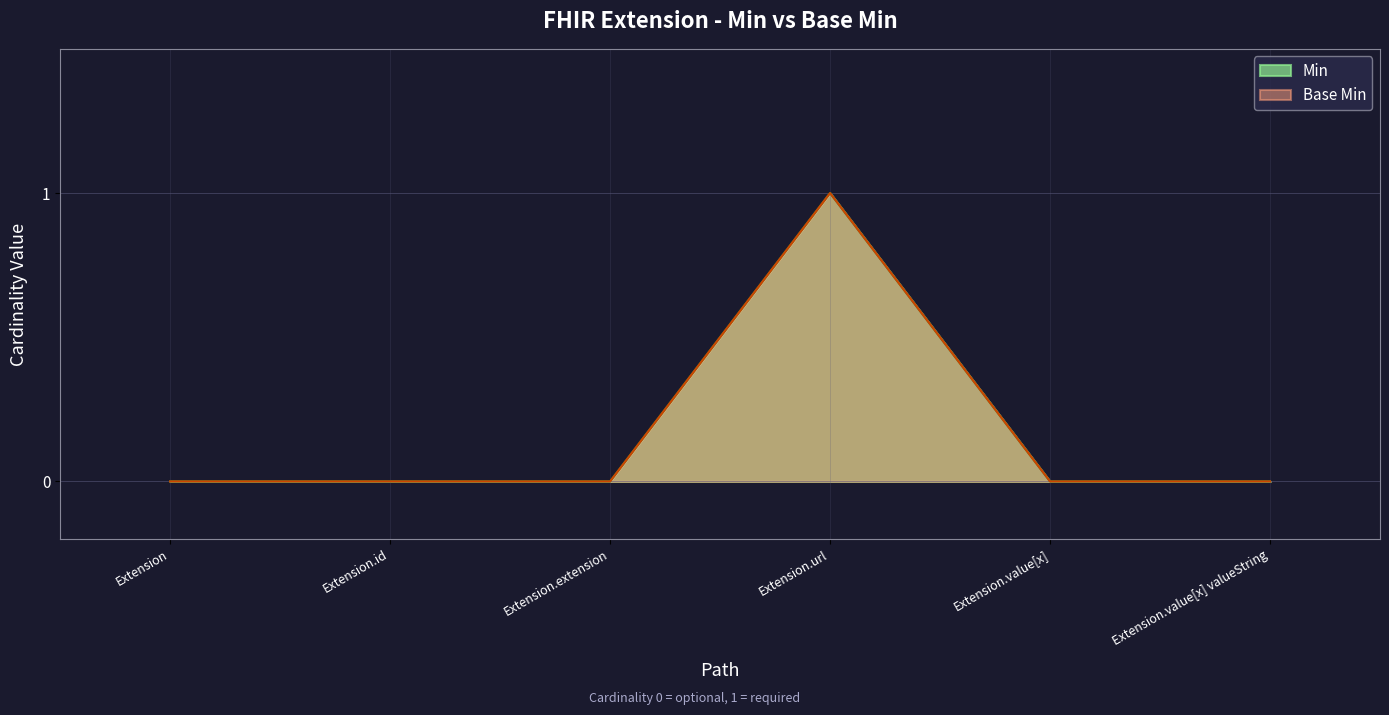

Reading left to right, extract all data points from this chart.

Min: Extension=0	Extension.id=0	Extension.extension=0	Extension.url=1	Extension.value[x]=0	Extension.value[x] valueString=0
Base Min: Extension=0	Extension.id=0	Extension.extension=0	Extension.url=1	Extension.value[x]=0	Extension.value[x] valueString=0